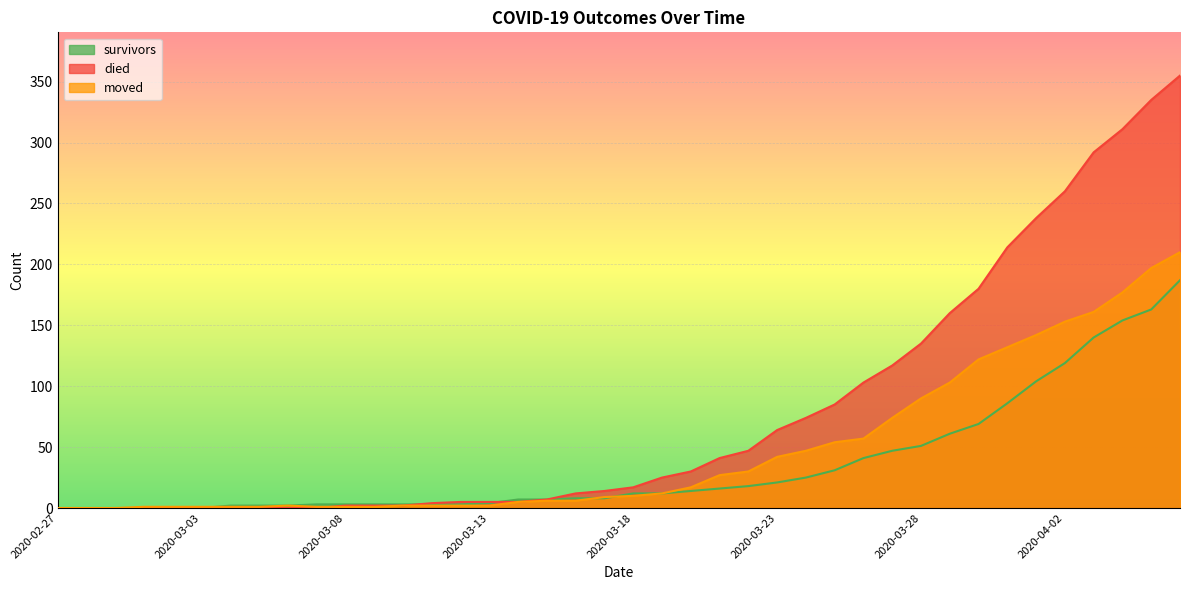

The value of moved at 2020-04-01 is 62. True or false?

False